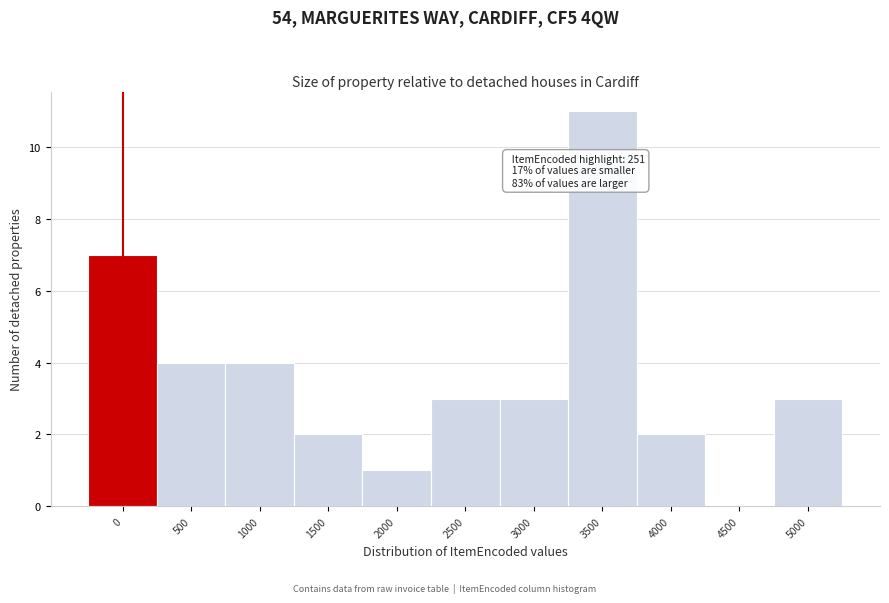

Reading left to right, transcribe all the data shown in this chart.

0=7	500=4	1000=4	1500=2	2000=1	2500=3	3000=3	3500=11	4000=2	4500=0	5000=3